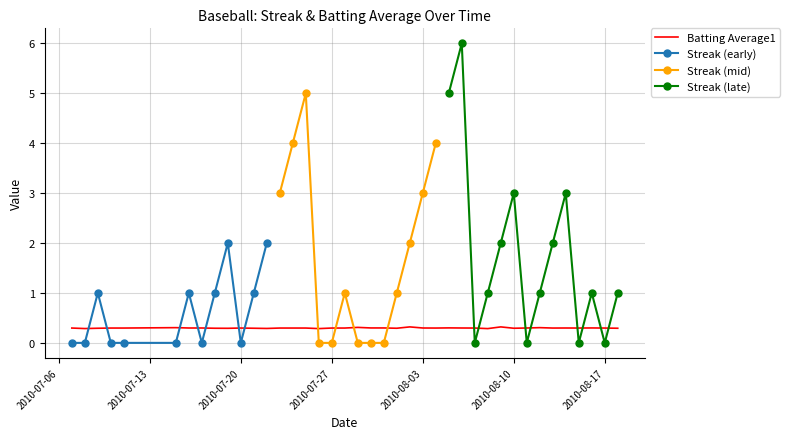

Where is the first local minimum?

2010-07-13